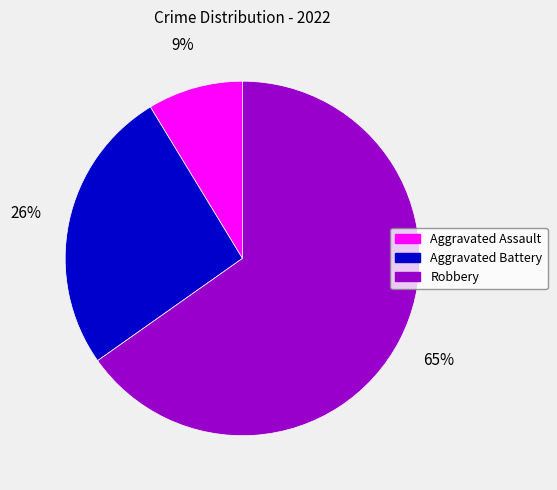

How many segments does this pie chart have?

3